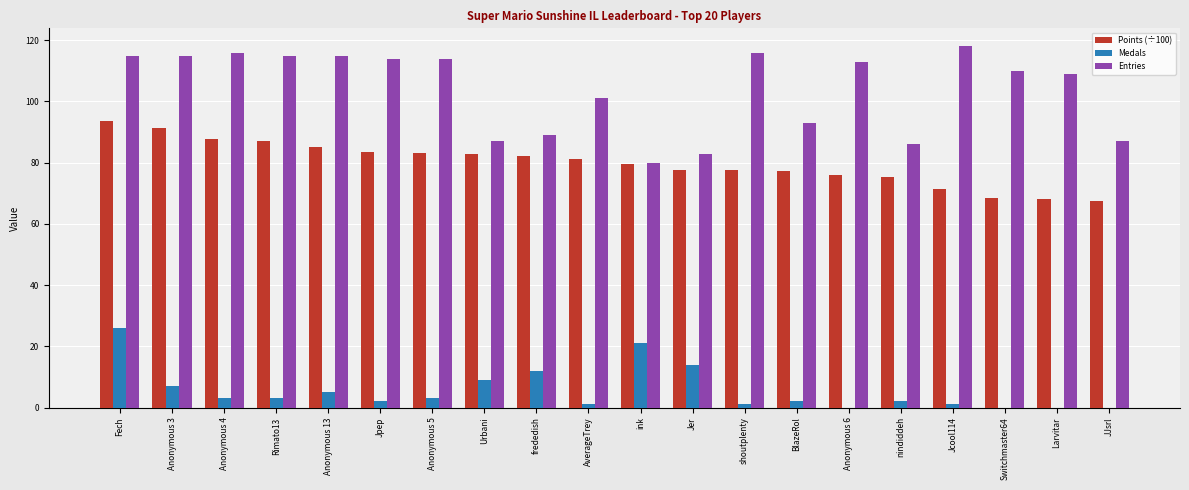

Which category has the highest value in the Medals series?

Fech